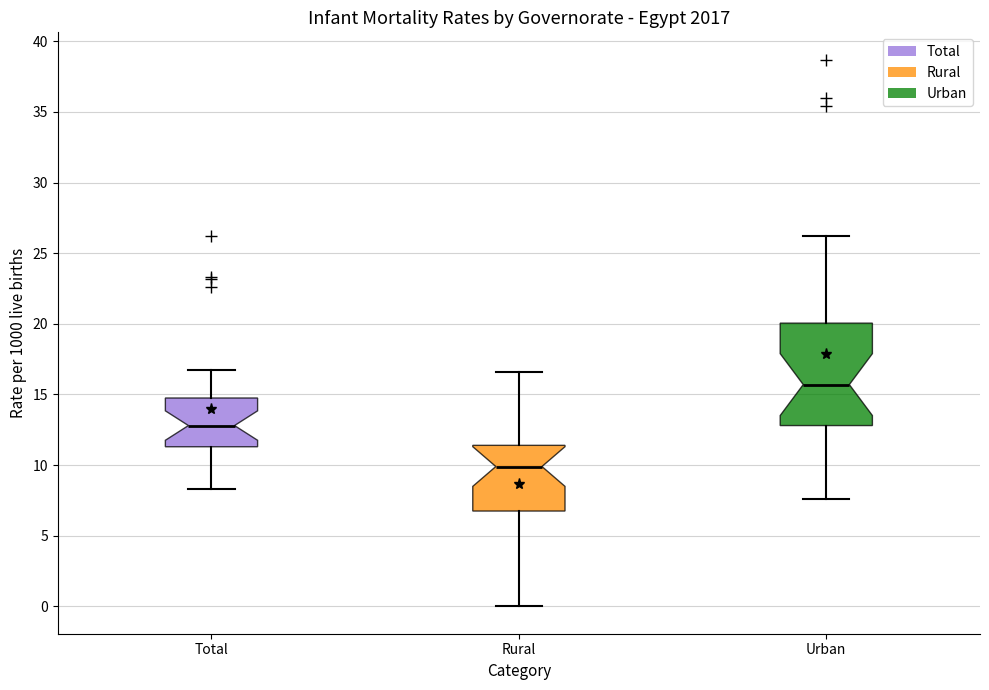

Reading left to right, transcribe this box plot: for each box, give where its median line is, the range the box spans, and where its two whiskers end, as read against the y-axis. The values are not printed on the chart, so give them approximately, as read against the axis.

Total: median 13.0, box 11.5 to 15.0, whiskers 8.5 to 16.5
Rural: median 10.0, box 7.0 to 11.5, whiskers 0.0 to 16.5
Urban: median 15.5, box 13.0 to 20.0, whiskers 7.5 to 26.0